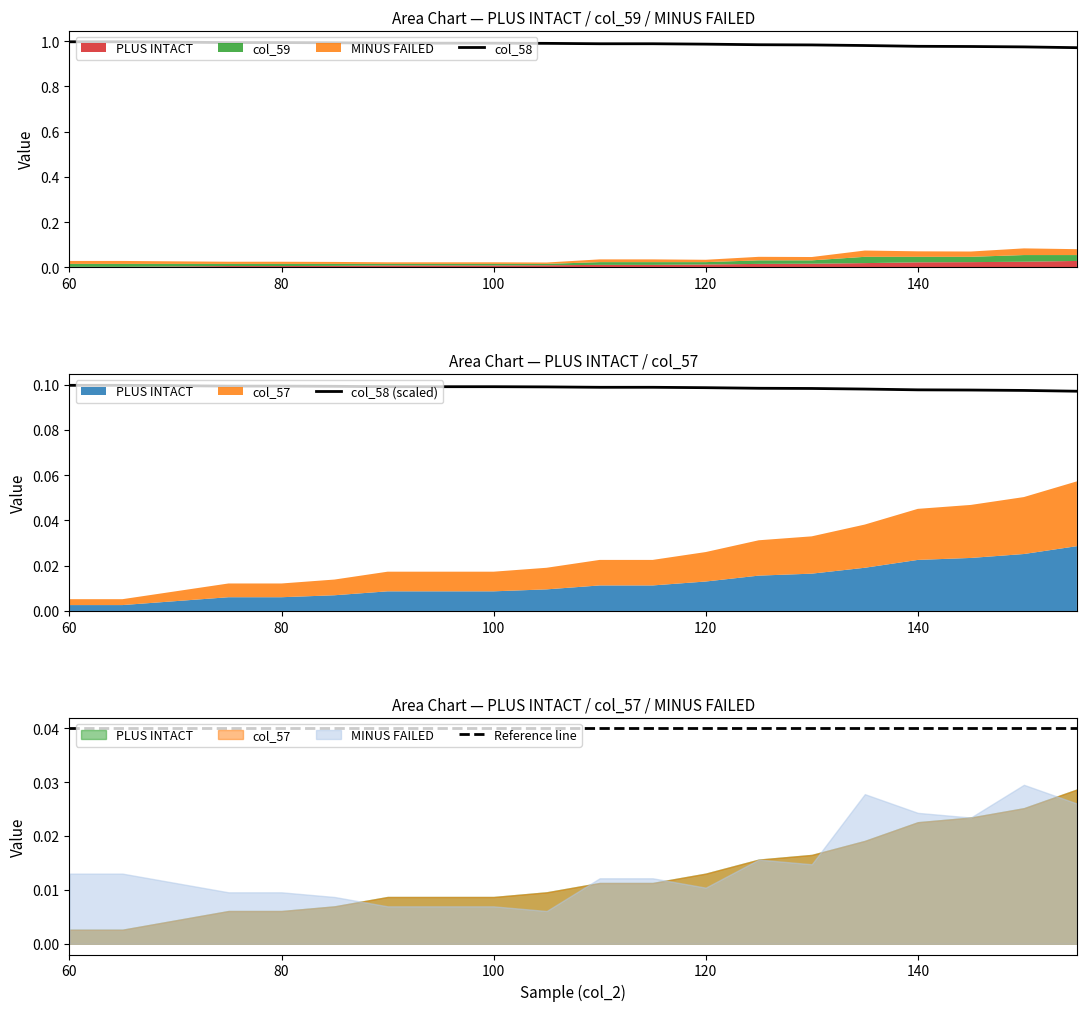

True or false: col_58 (scaled) has more than 1 interior local peaks.

False